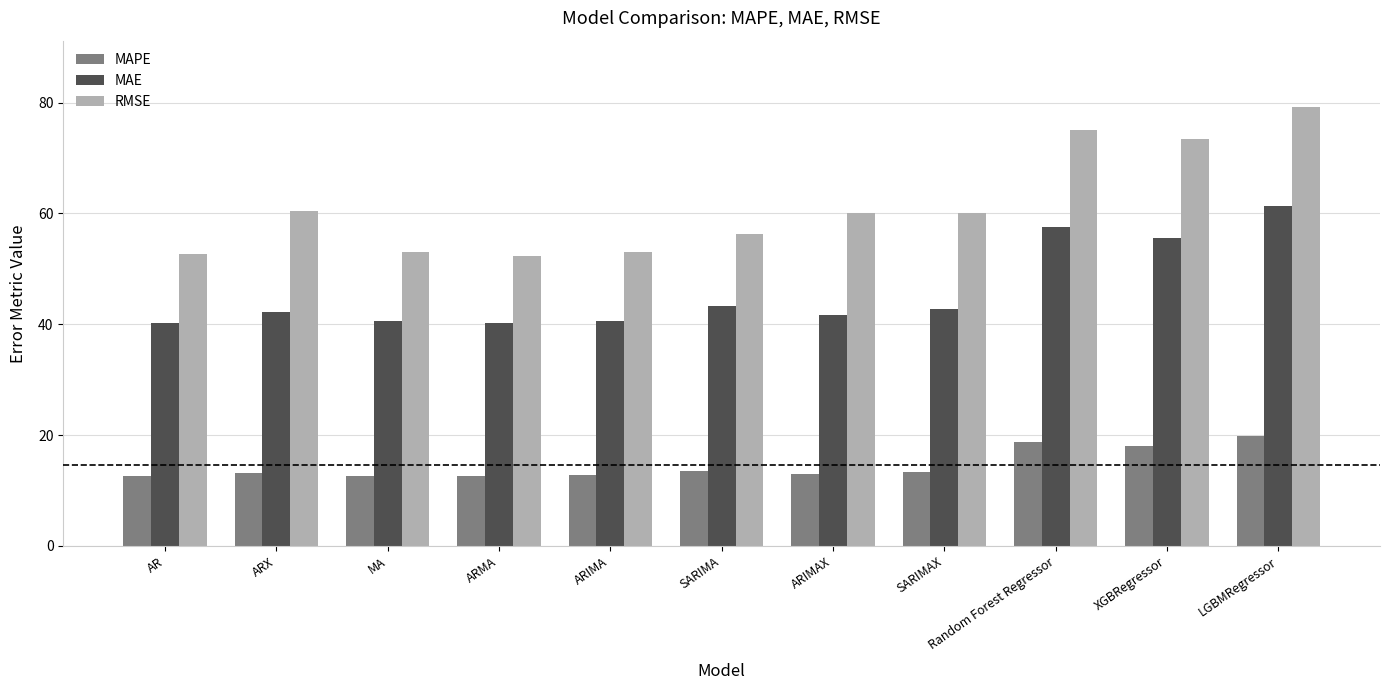

At which label is MAE closest to 50?

XGBRegressor